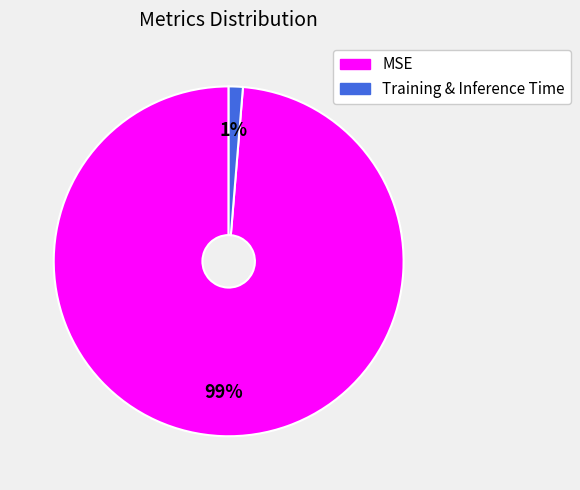

To the nearest percent, what is the average slice percentage?

50%